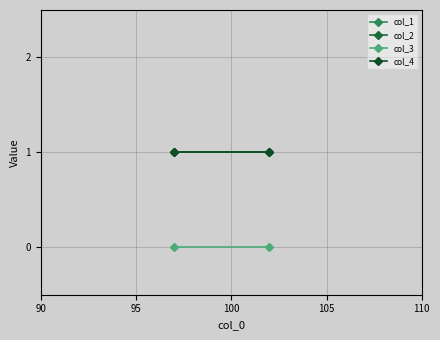

What is the greatest value displayed?

1